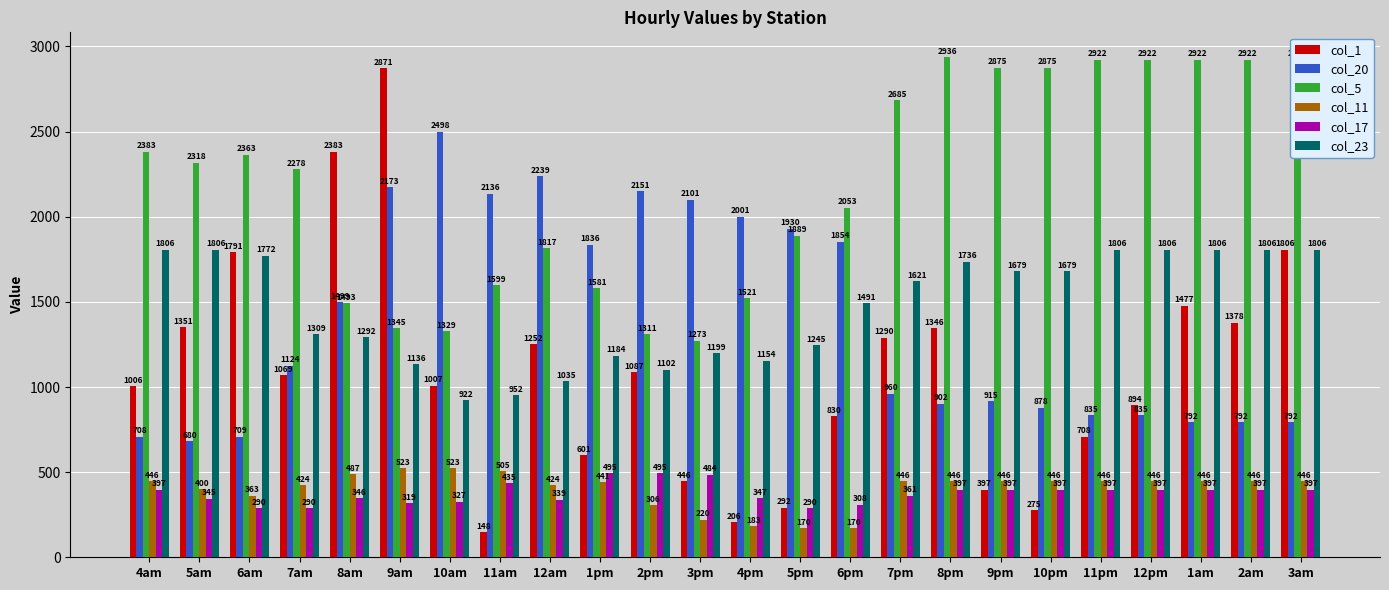

Which series changed the most between 6am and 11am?

col_1